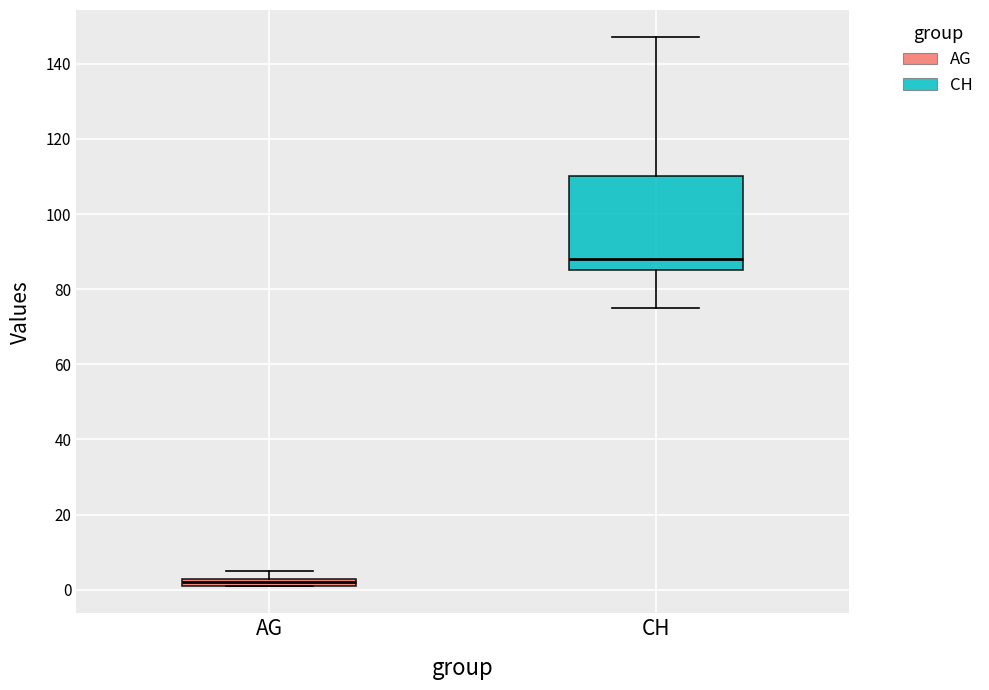

Which box's median line is the lowest?

AG